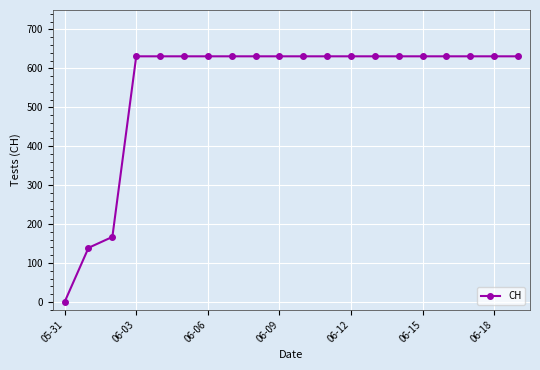

What is the sum of all values?

11033